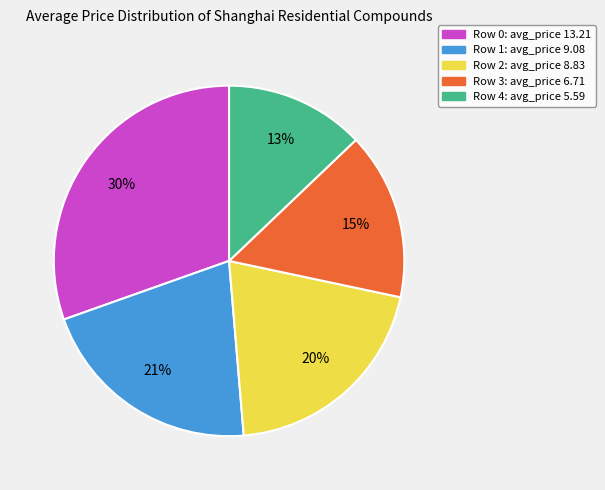

Does any single category account for the majority?

No